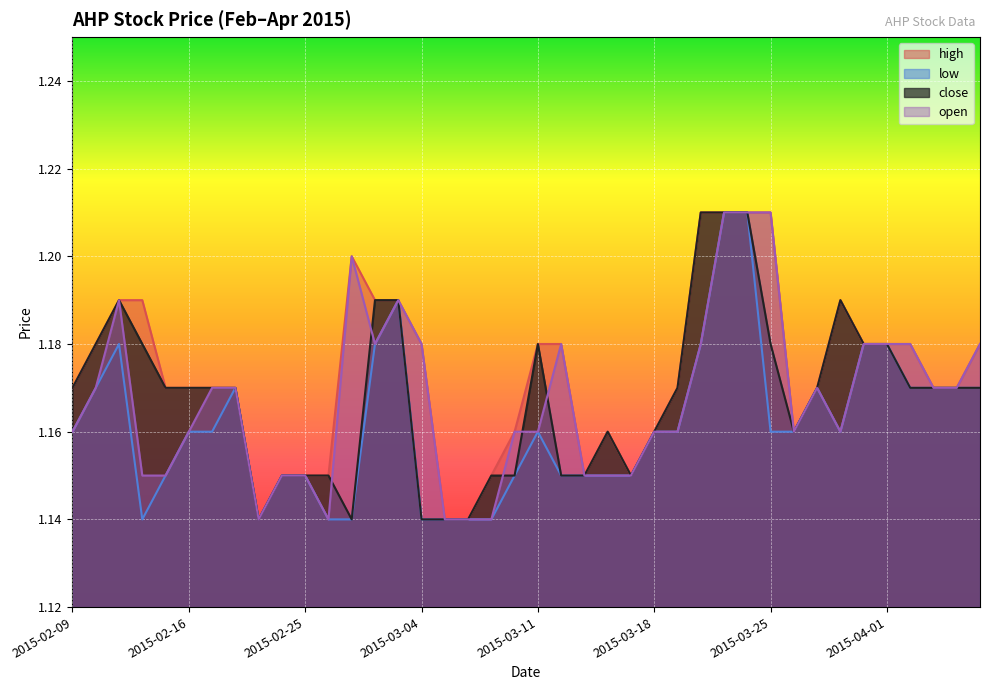

What is the smallest value displayed?

1.1